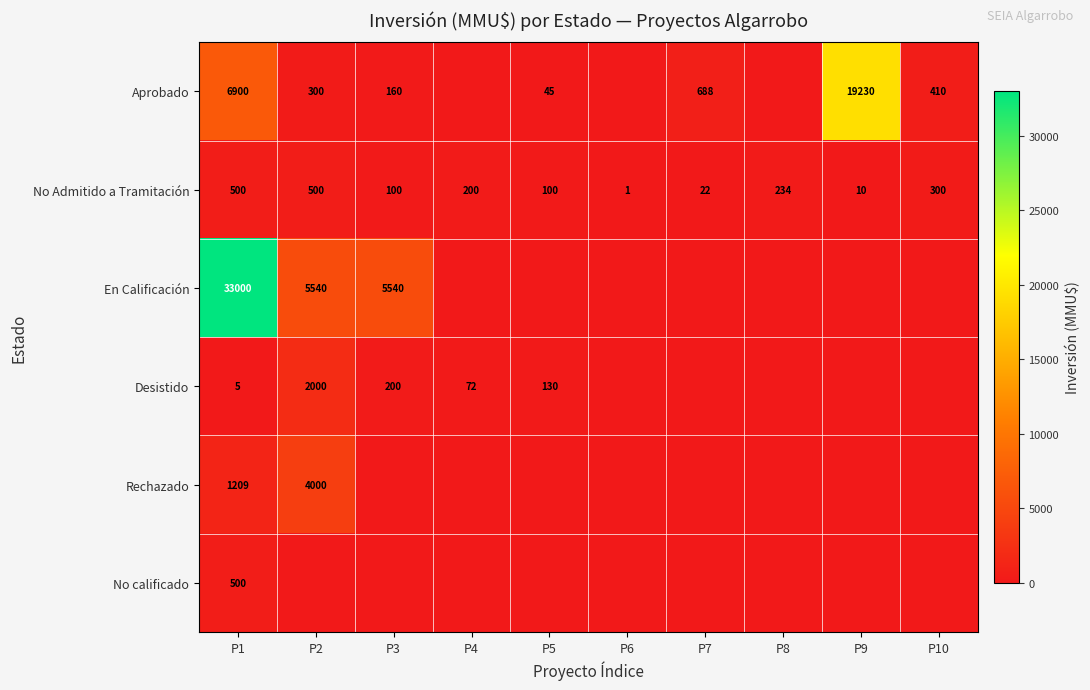

What is the total value across all series at P3?

6000